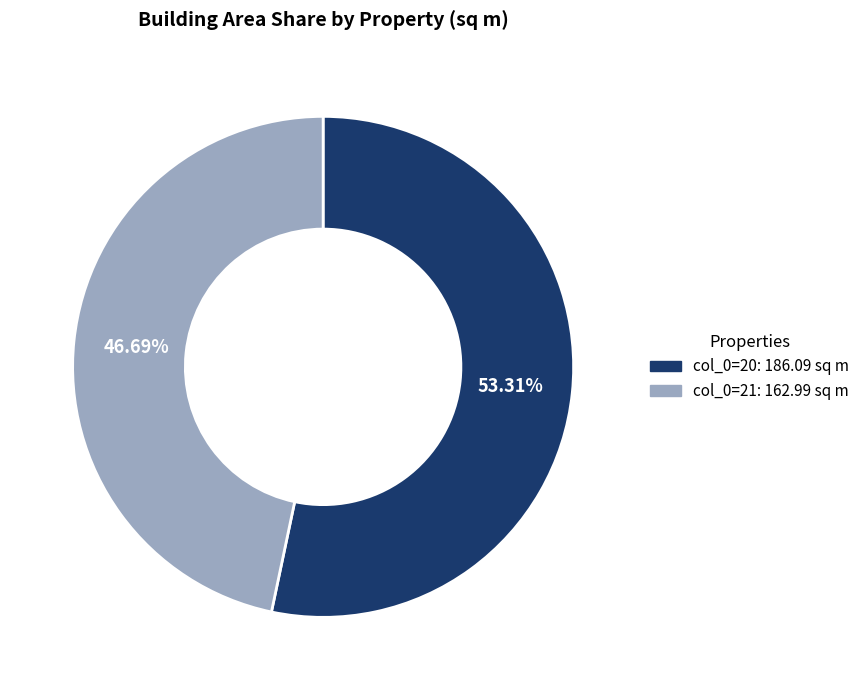

Does any single category account for the majority?

Yes